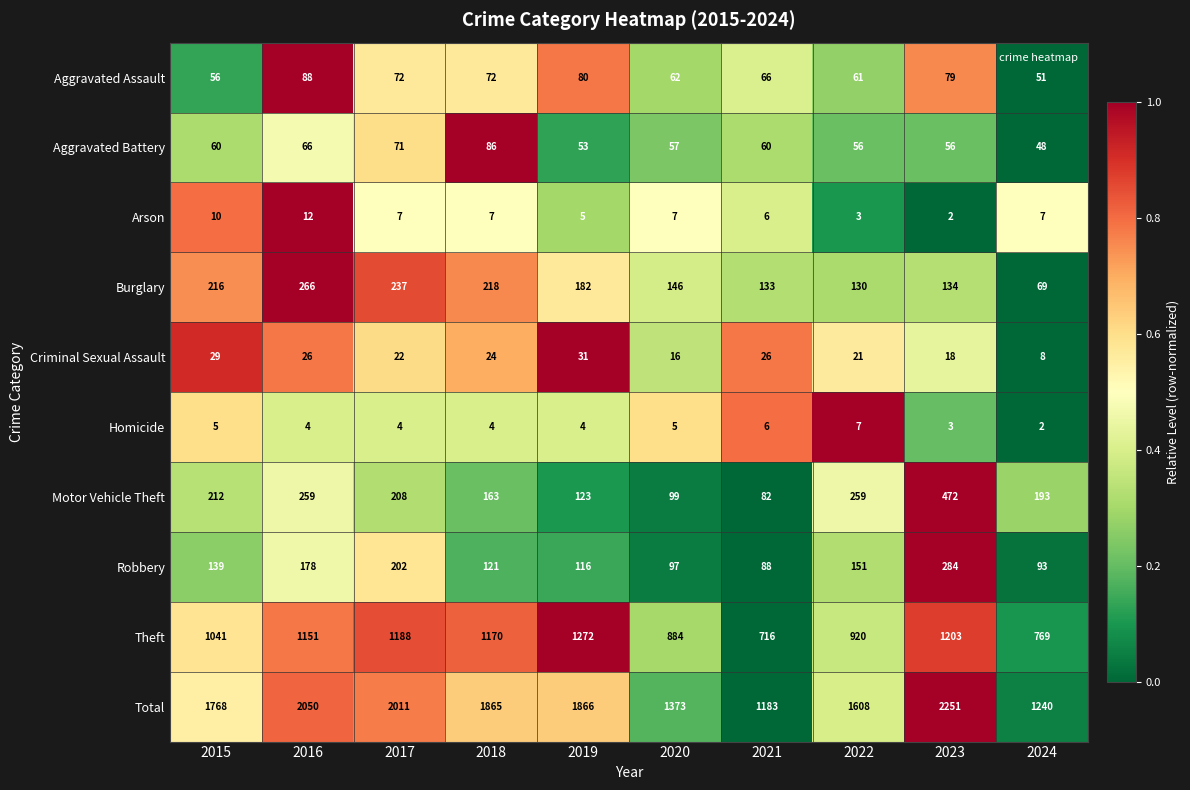

What is the difference between the highest and lowest values at 2019?

1862